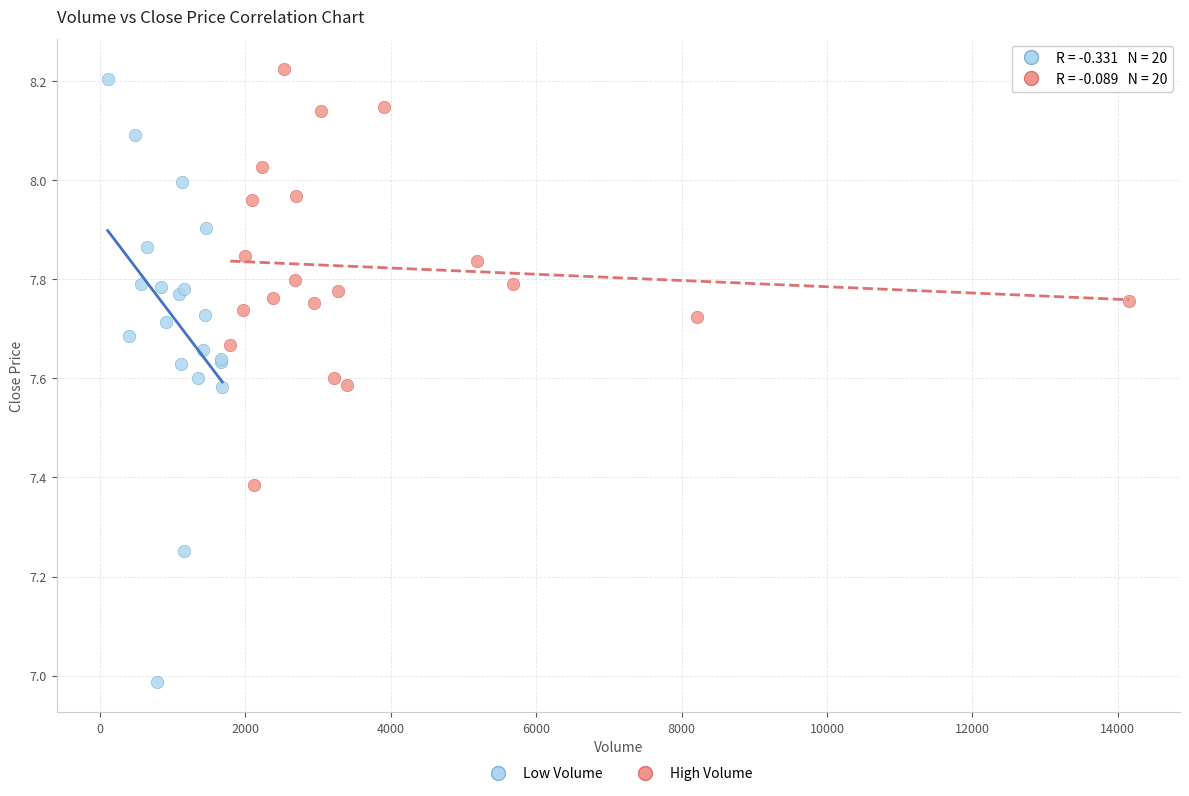

What are all the series names shown in the legend?

Low Volume, High Volume